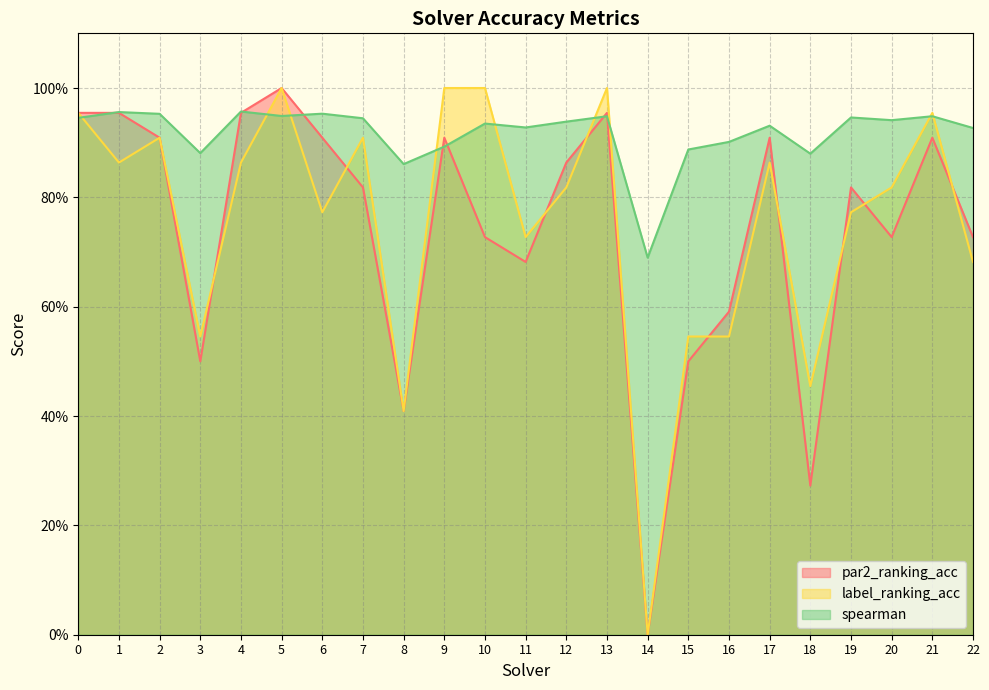

What is the value of the label_ranking_acc point at the 7th from the left?

0.8